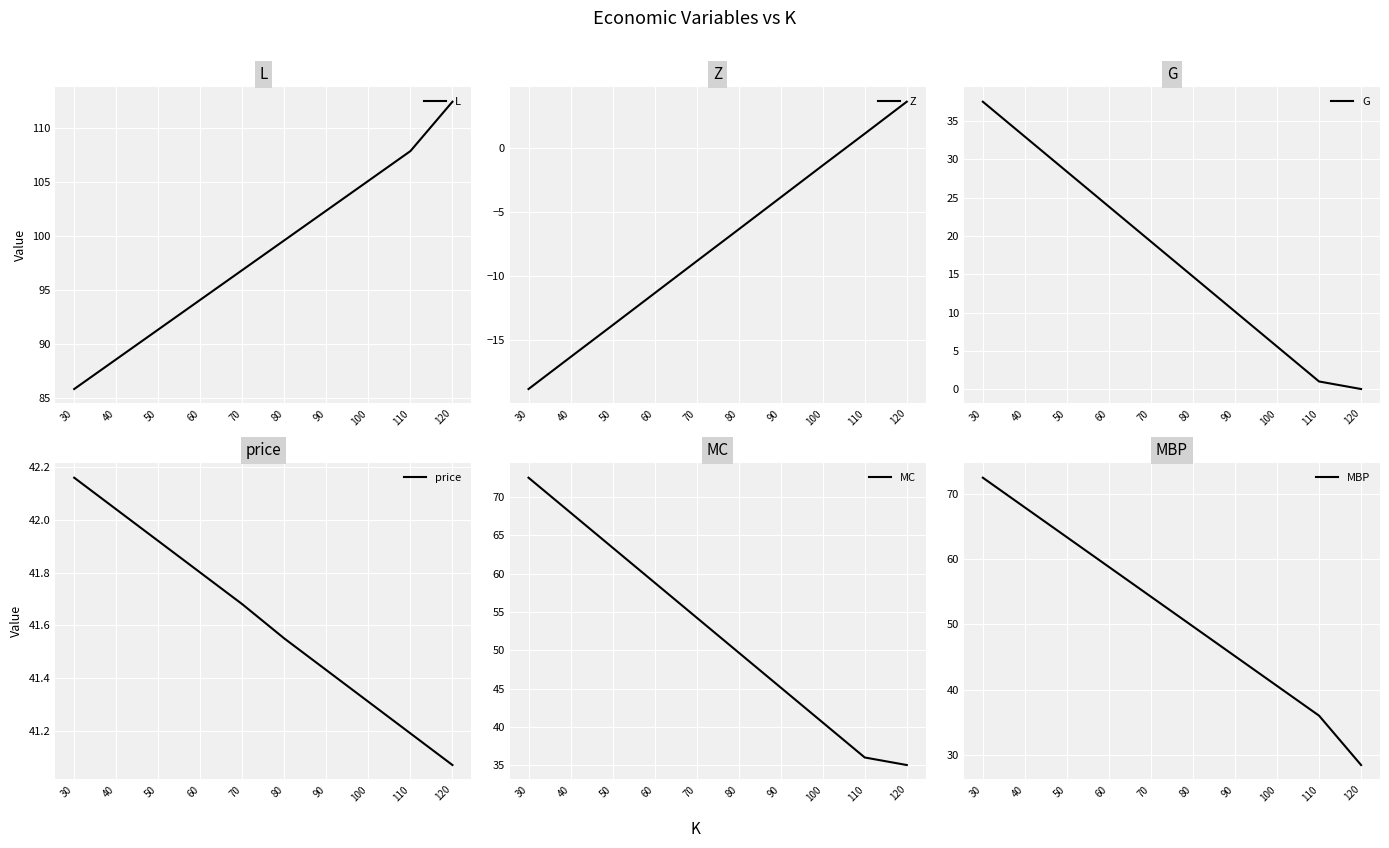

At how many categories does at least one series exceed 81?

10